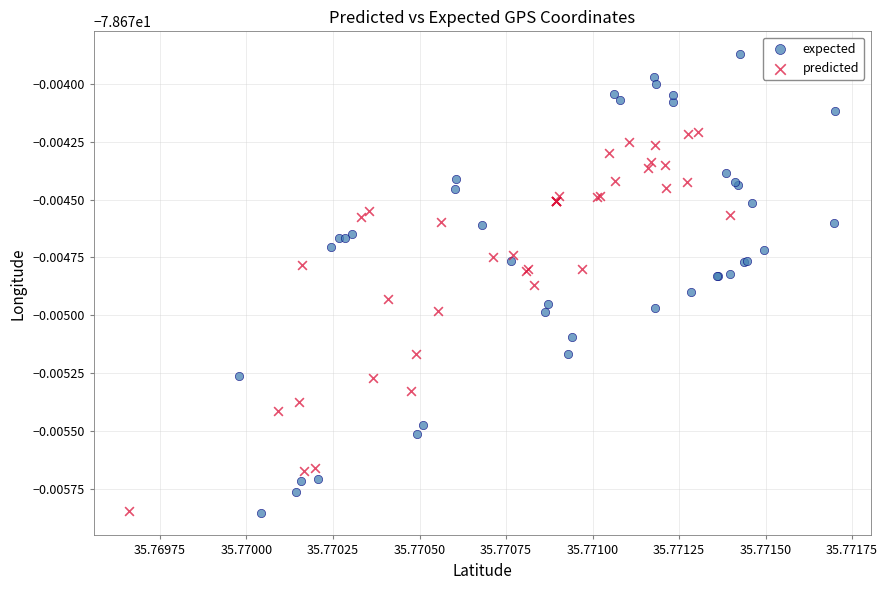

Which series contains the highest Y value?

expected